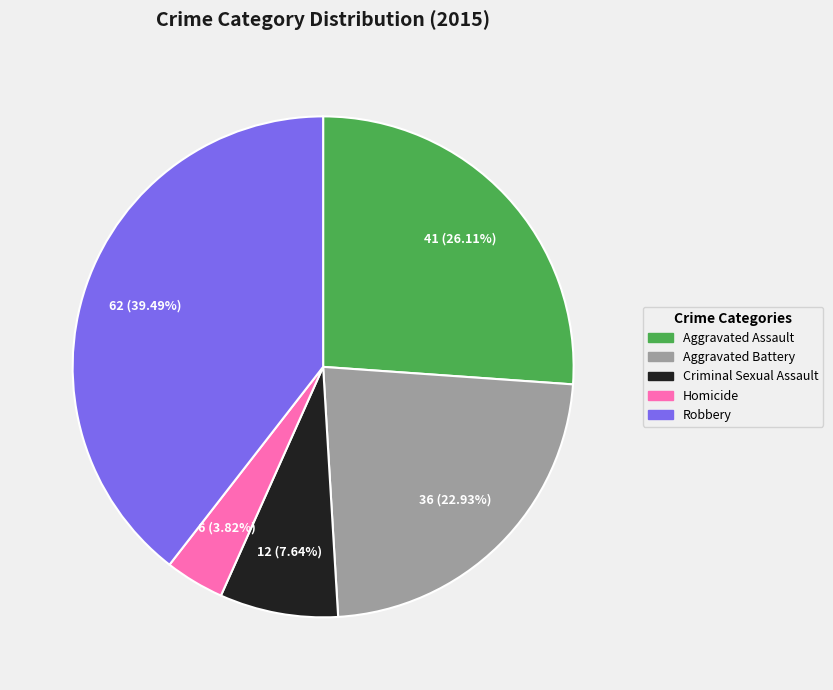

Does any single category account for the majority?

No